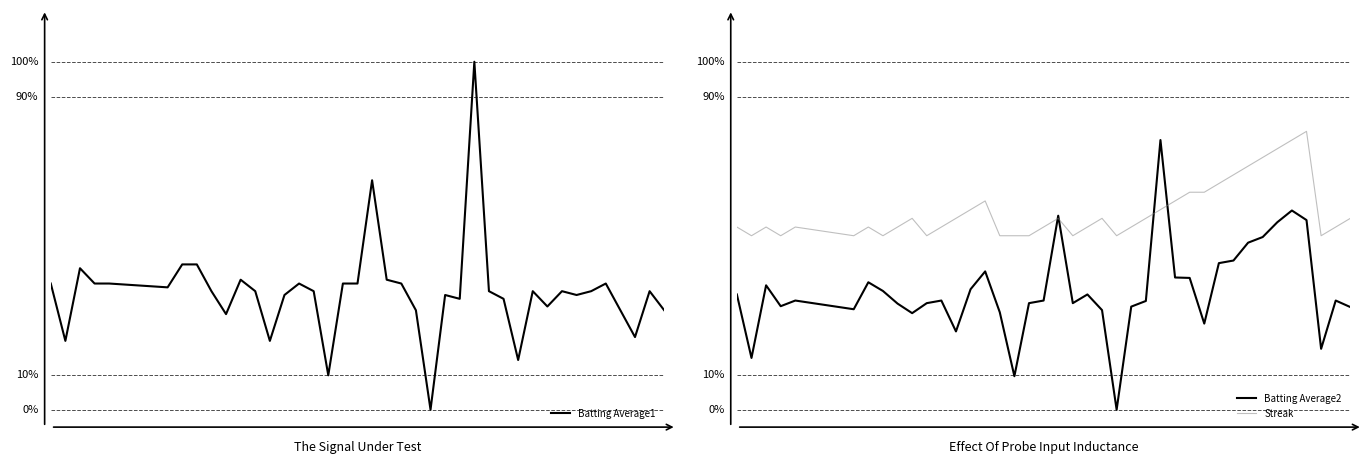

True or false: Batting Average1 and Streak cross at least once.

True